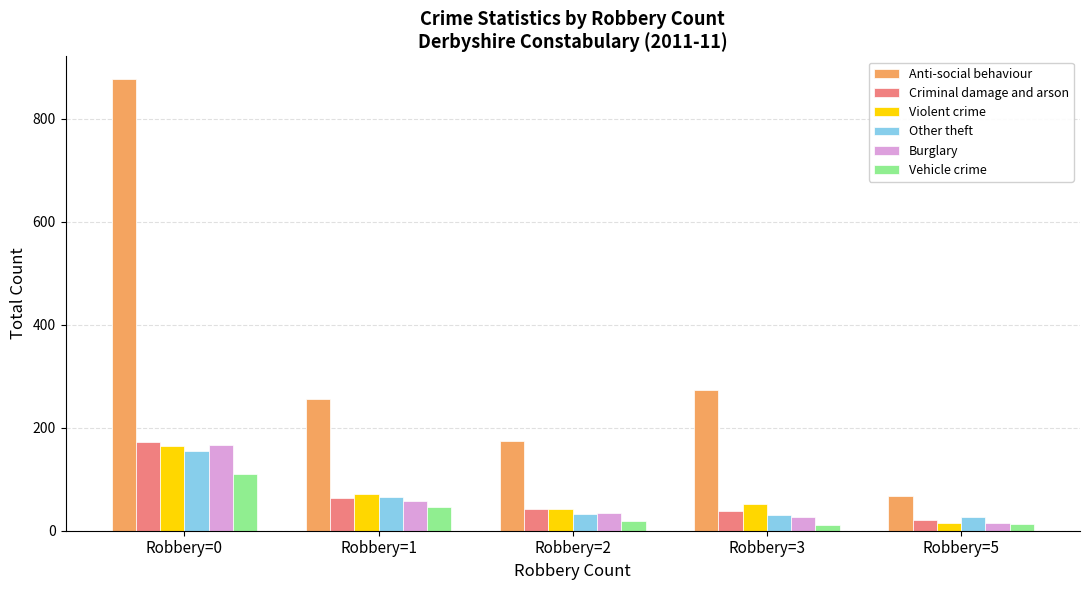

Which series changed the most between Robbery=1 and Robbery=3?

Other theft